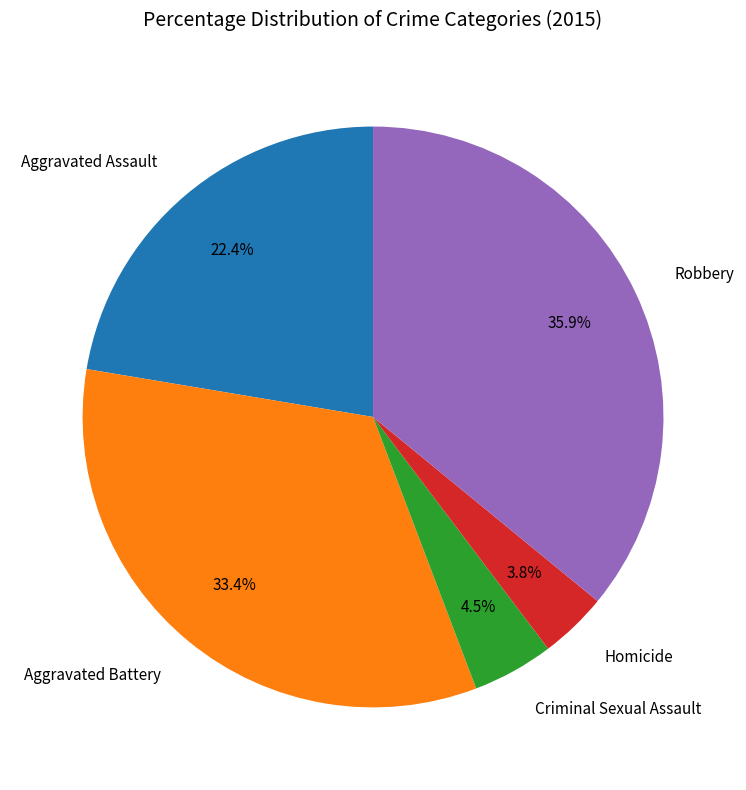

Is the sum of Homicide and Criminal Sexual Assault greater than half?

No